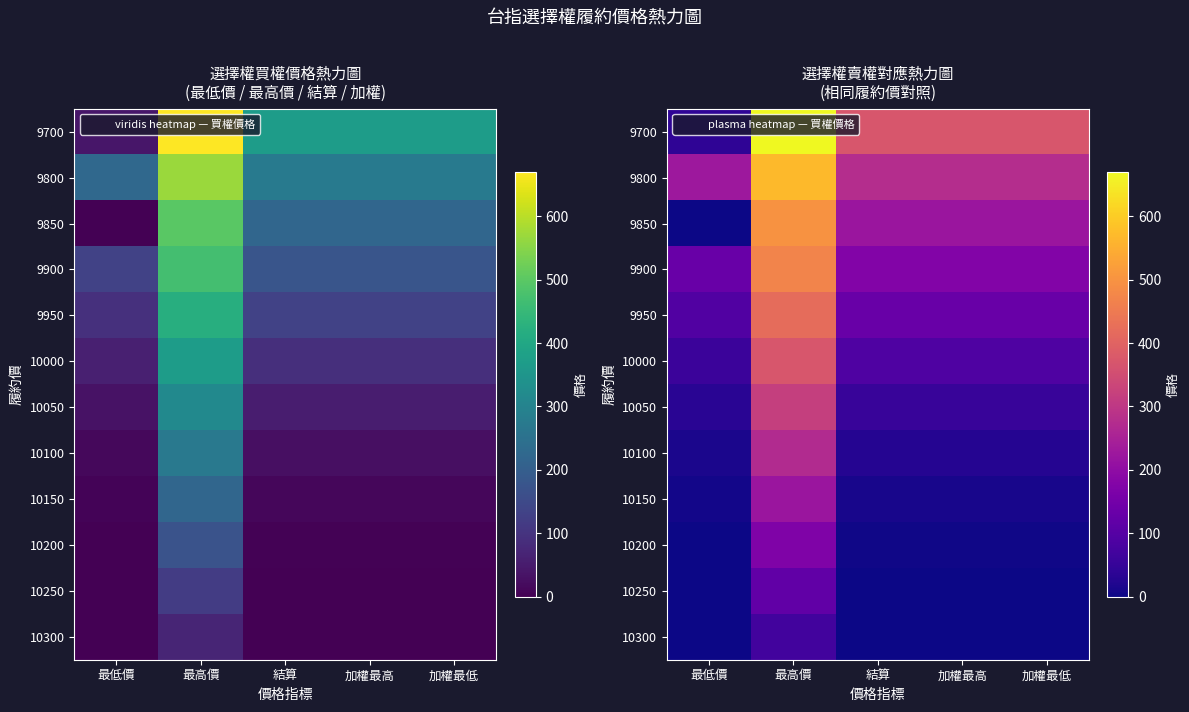

At which label is 9800 closest to 398?

結算